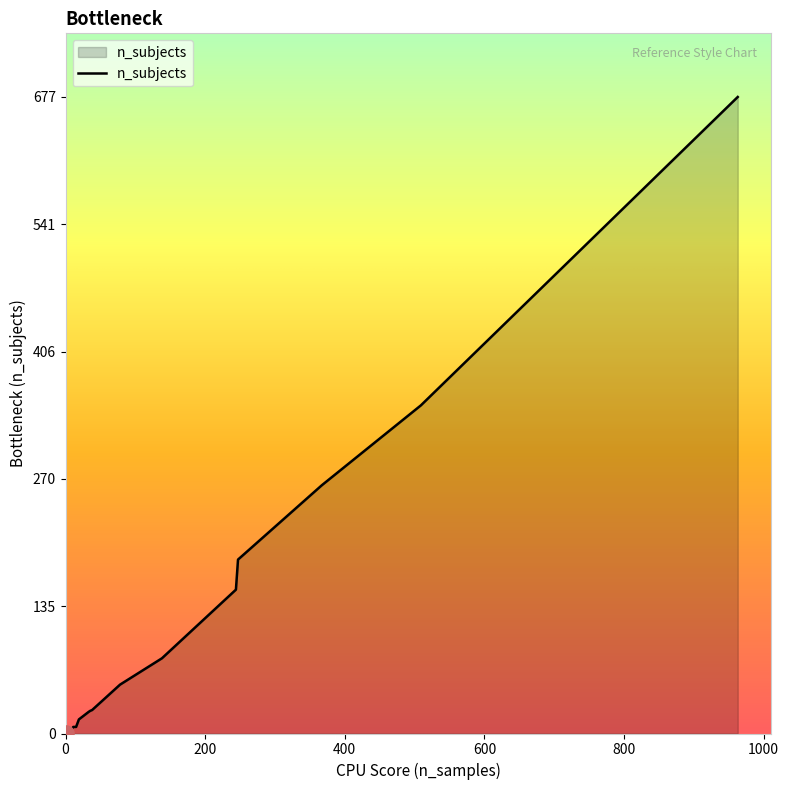

Approximately how many times larger is the value at 17 compared to 2?

11.0